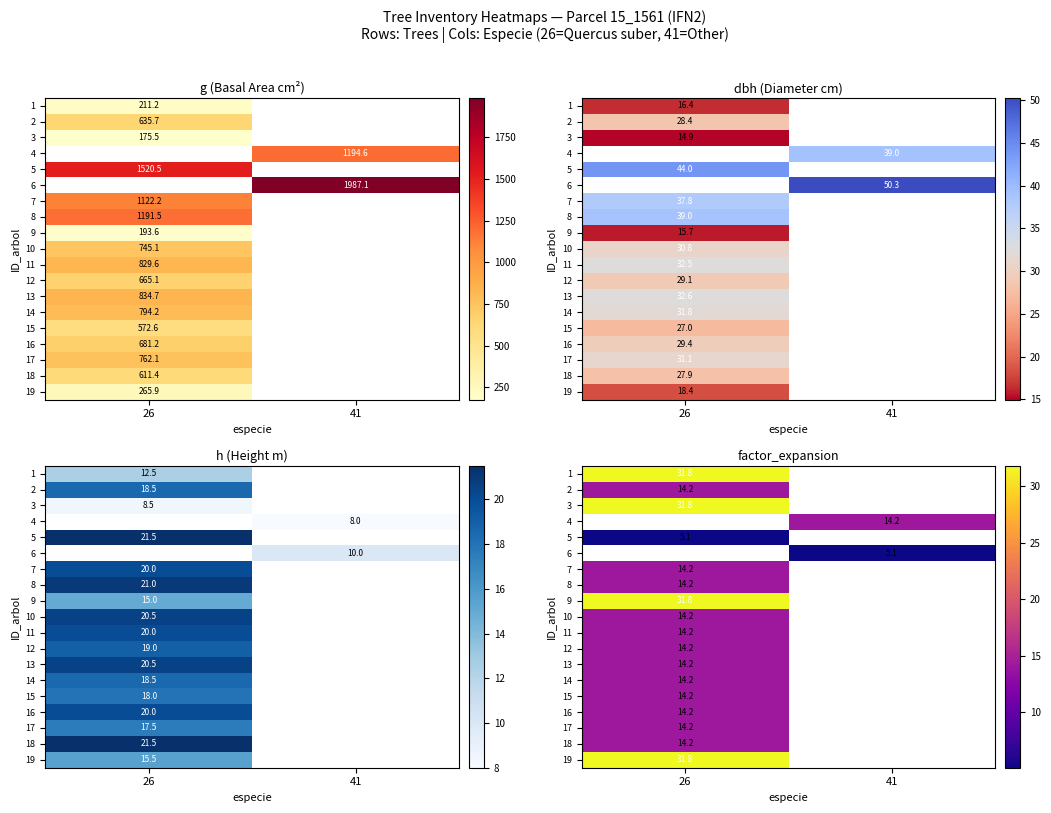

At how many categories does at least one series exceed 26?

1